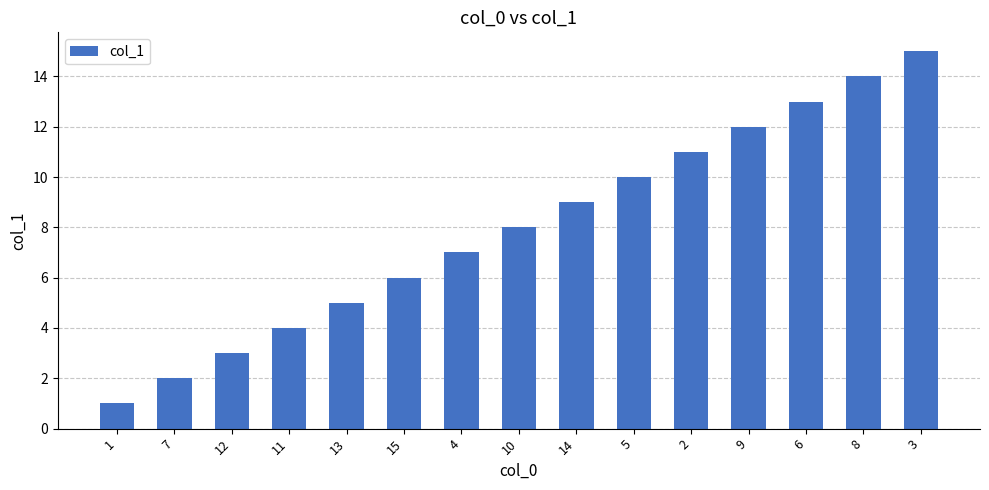

What is the sum of the values at 1 and 3?

16